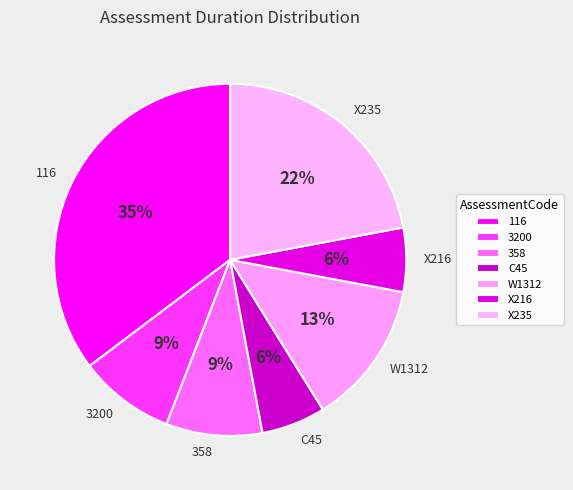

To the nearest percent, what is the difference between the 3200 and C45 slice percentages?

3%